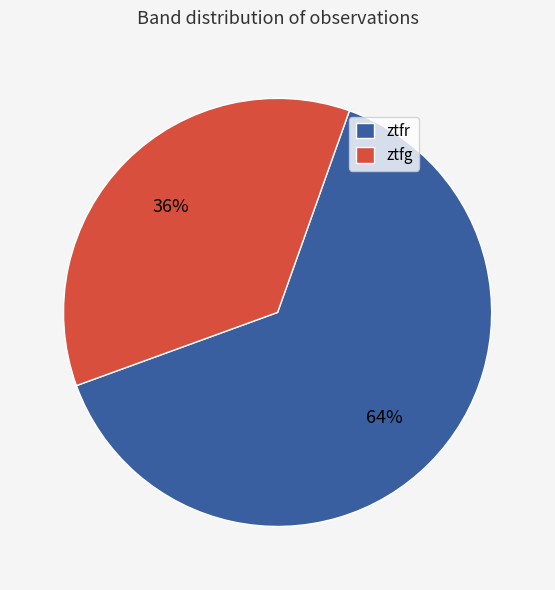

To the nearest percent, what portion does ztfr represent?

64%